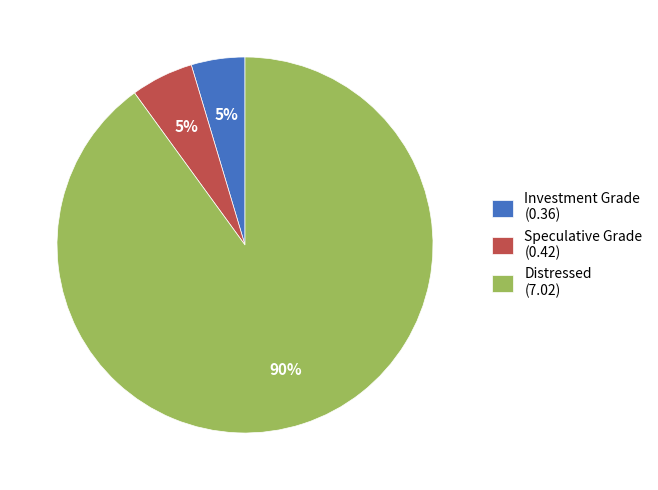

Count the number of slices in the pie.

3